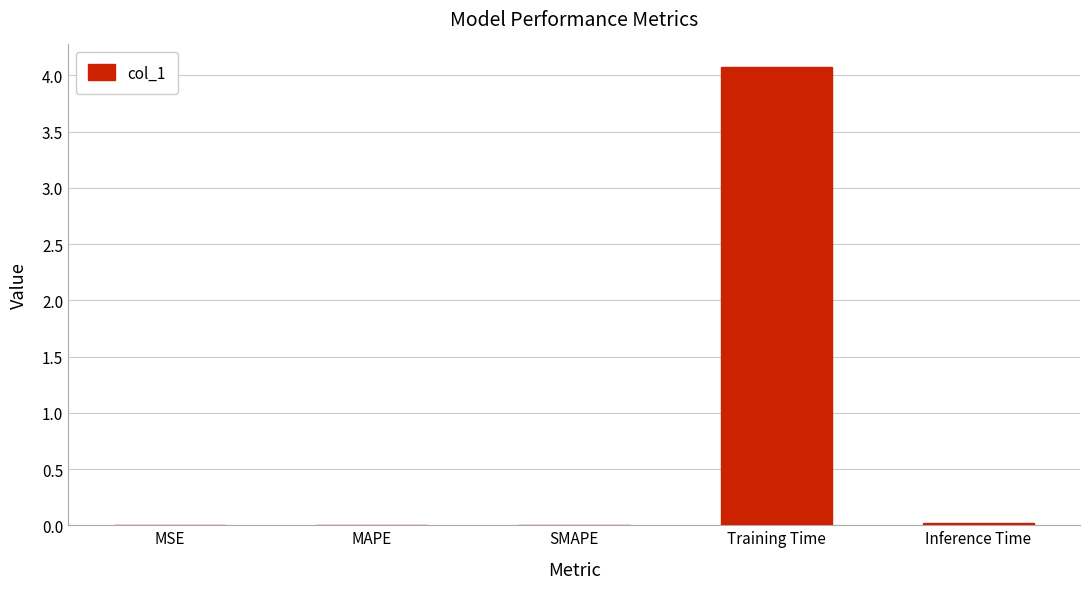

What is the sum of all values?

4.1